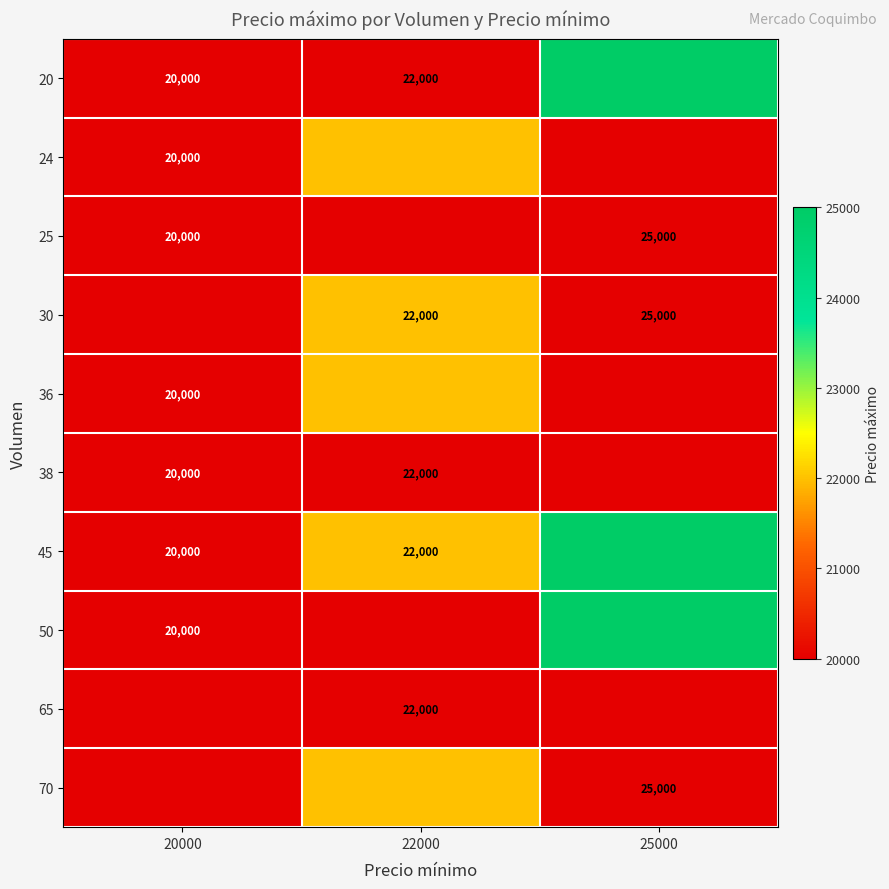

What is the maximum value shown in the chart?

25000